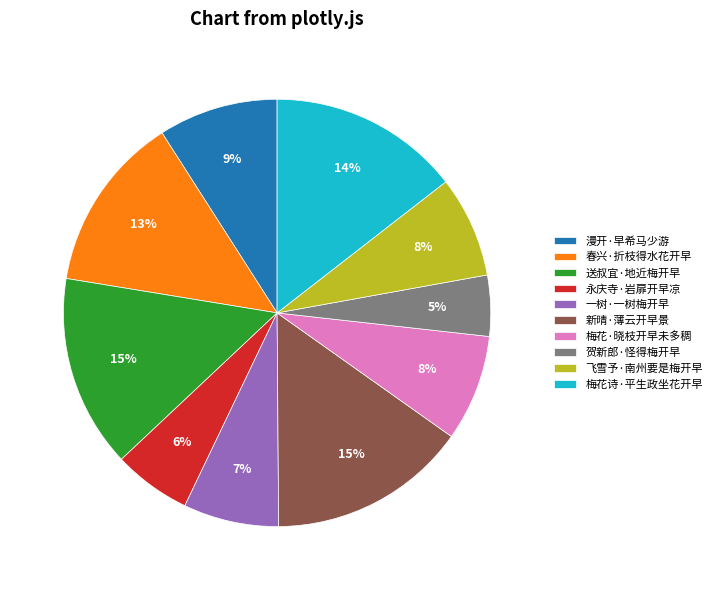

How many slices are in this pie chart?

10